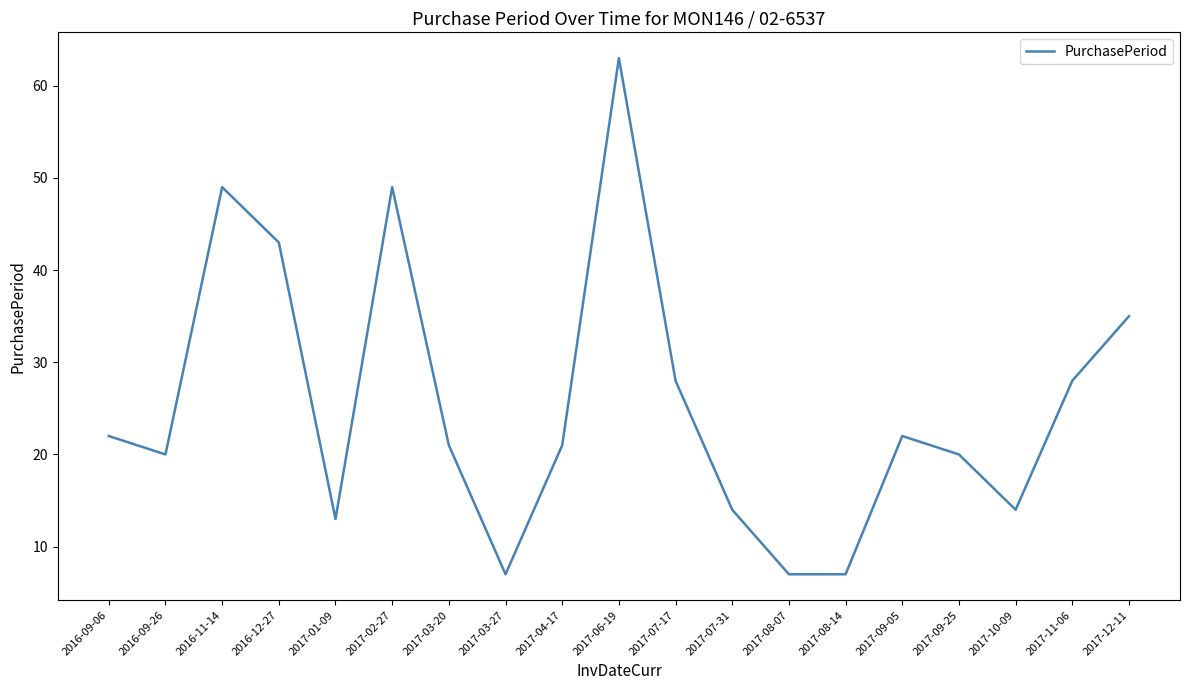

How many series are shown in this chart?

1